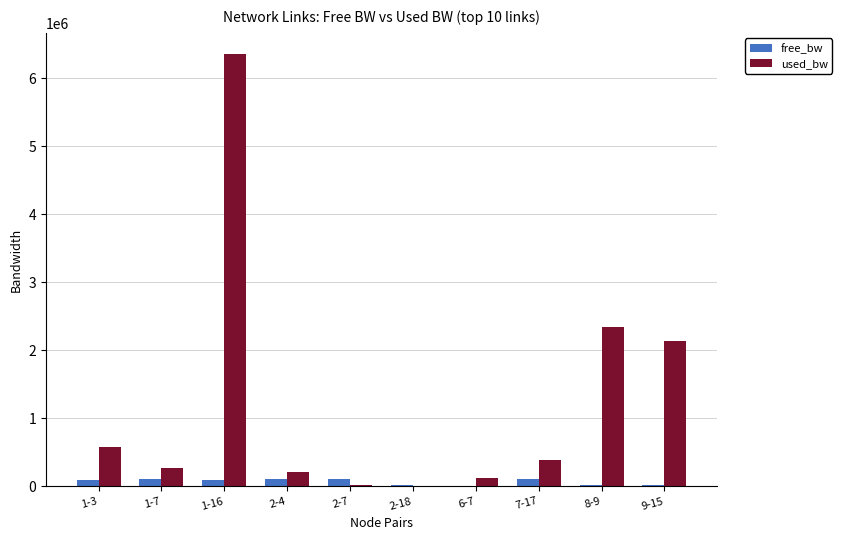

What is the maximum value for used_bw?

6351685.7